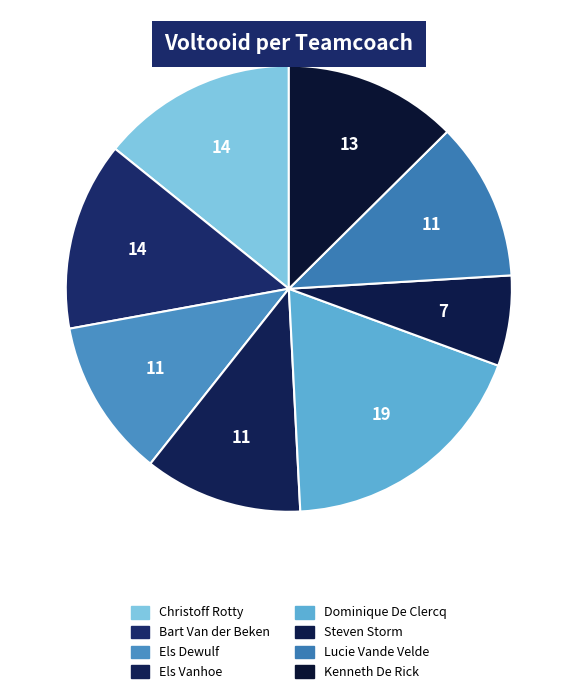

To the nearest percent, what is the average slice percentage?

12%